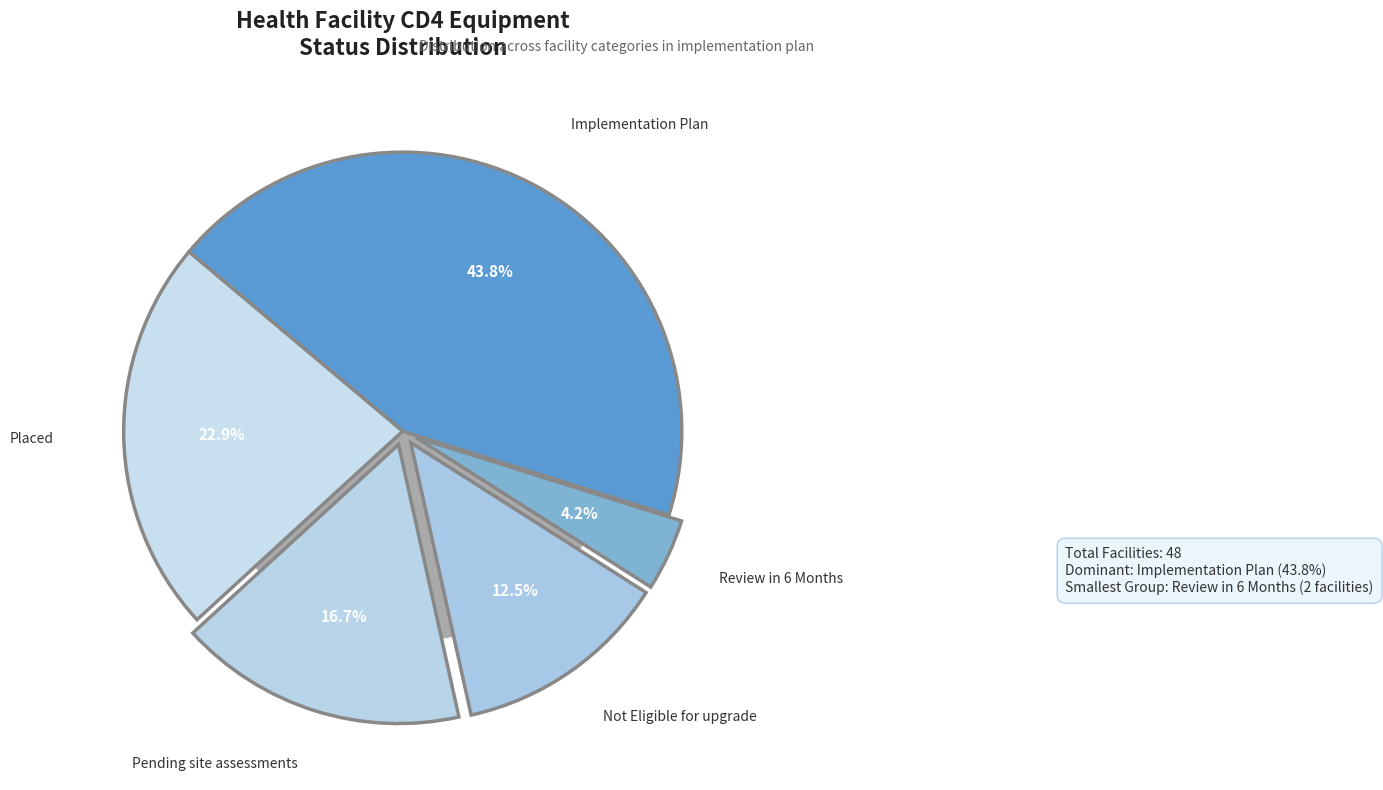

To the nearest percent, what is the average slice percentage?

20%